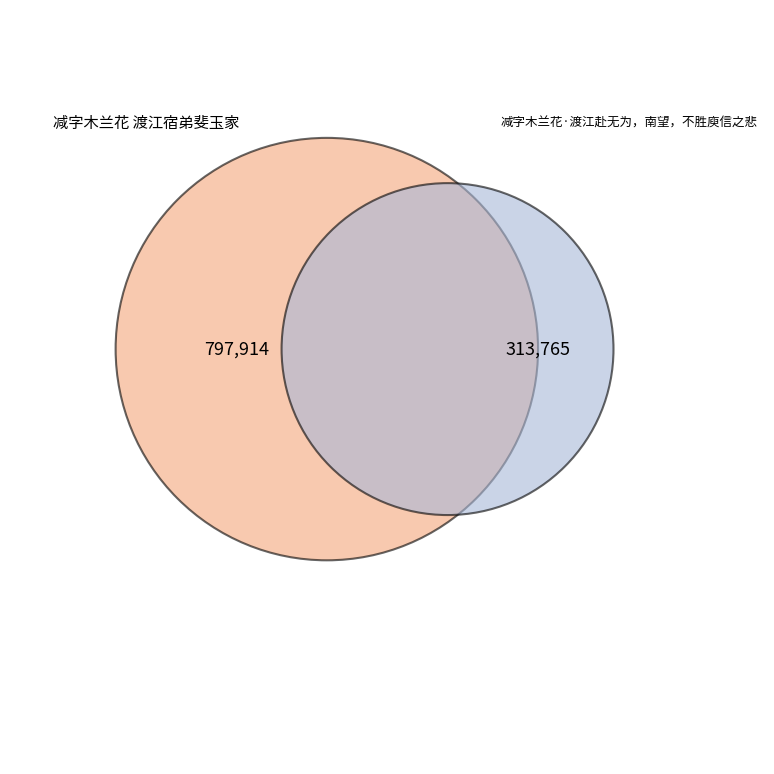

What is the majority slice?

减字木兰花 渡江宿弟斐玉家